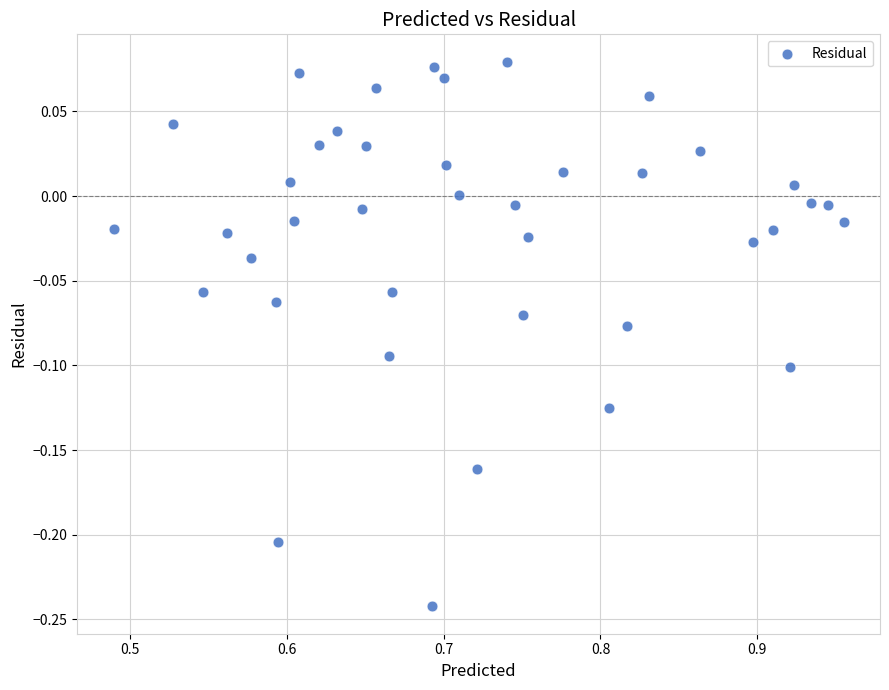

What is the range of X values (max minus min)?

0.5